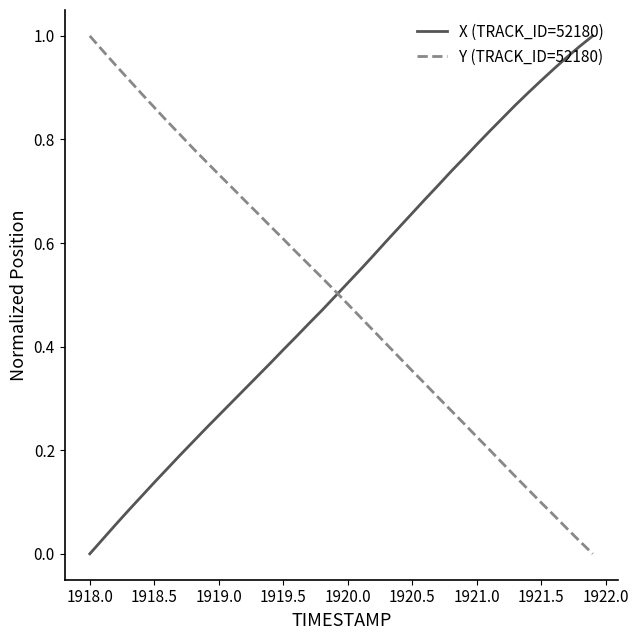

How many intersections are there between Y (TRACK_ID=52180) and X (TRACK_ID=52180)?

1